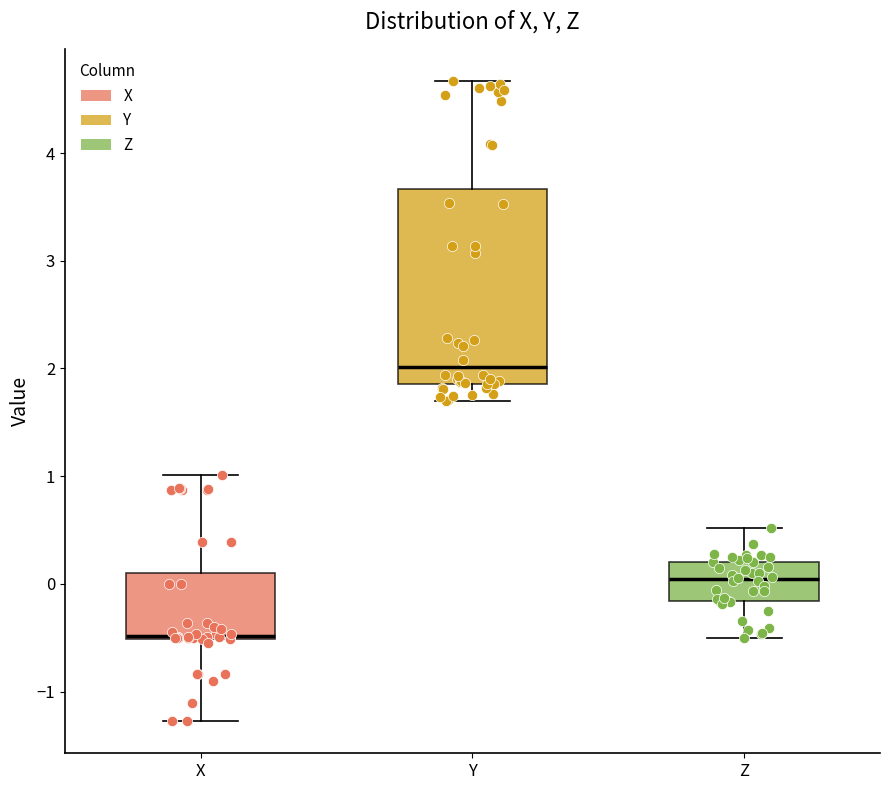

Reading left to right, transcribe this box plot: for each box, give where its median line is, the range the box spans, and where its two whiskers end, as read against the y-axis. The values are not printed on the chart, so give them approximately, as read against the axis.

X: median -0.5 (just above the box's lower edge), box -0.5 to 0.1, whiskers -1.3 to 1.0
Y: median 2.0, box 1.9 to 3.7, whiskers 1.7 to 4.7
Z: median 0.0, box -0.2 to 0.2, whiskers -0.5 to 0.5